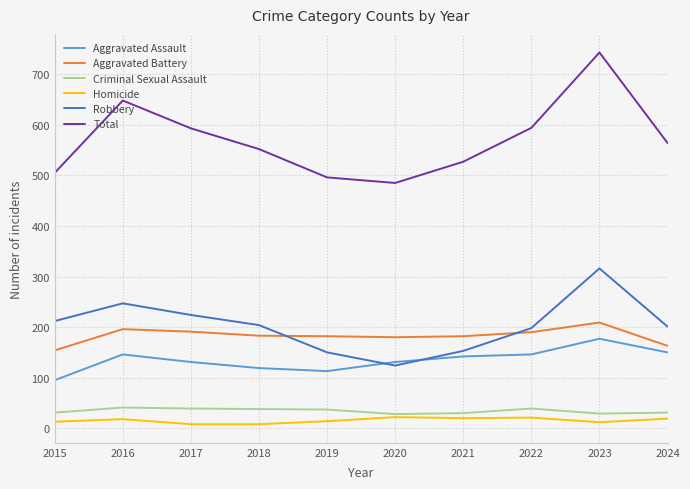

True or false: Homicide and Aggravated Battery intersect in this chart.

False